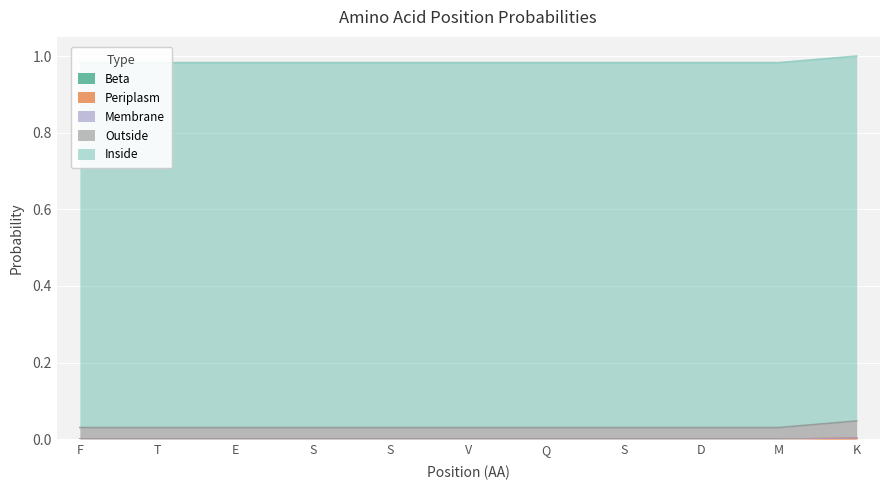

At F, list the series in order from largest to smallest.

Inside, Outside, Beta, Periplasm, Membrane